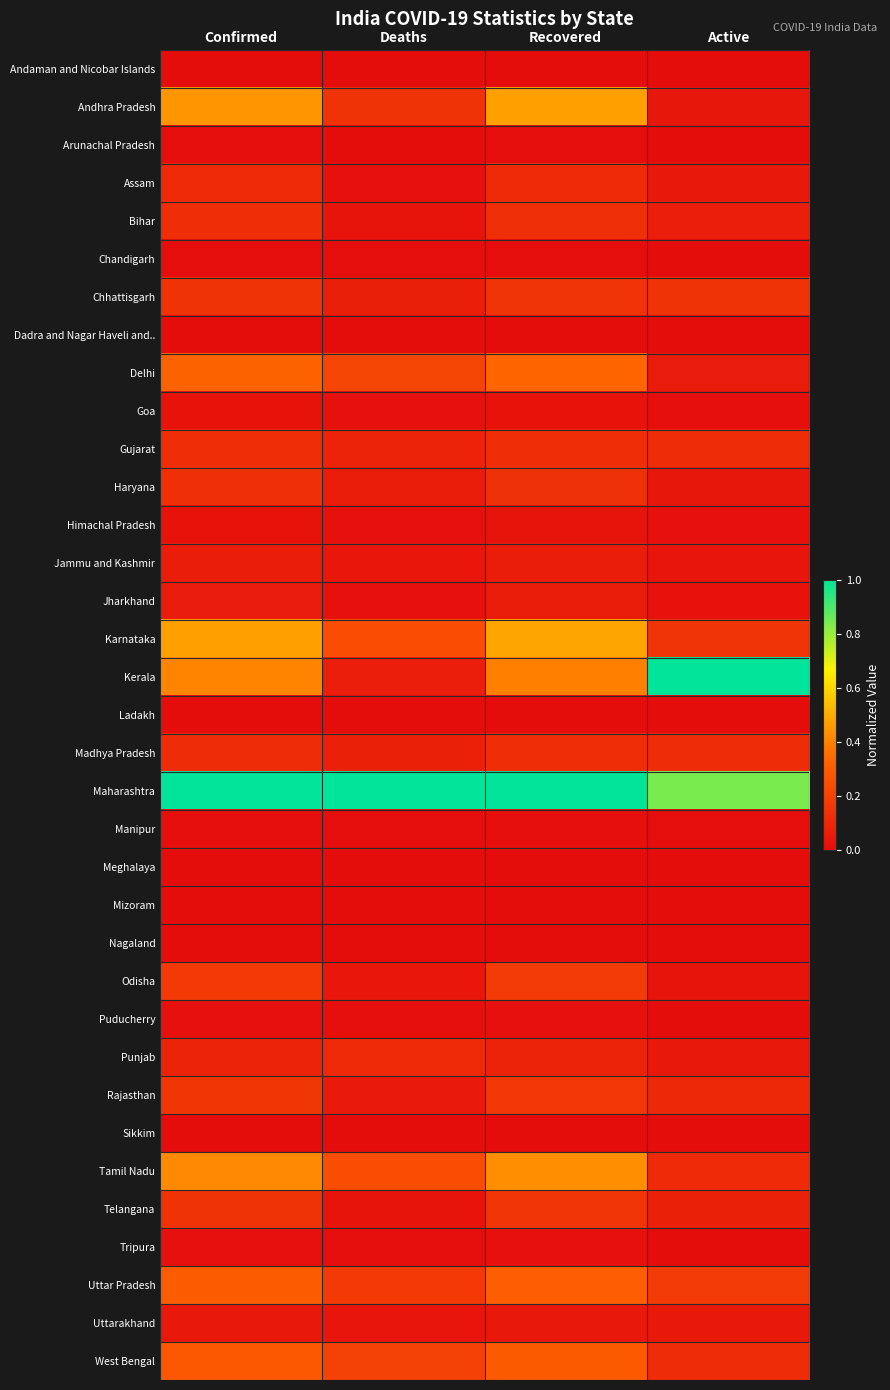

Which series has the largest range (max minus min)?

Kerala